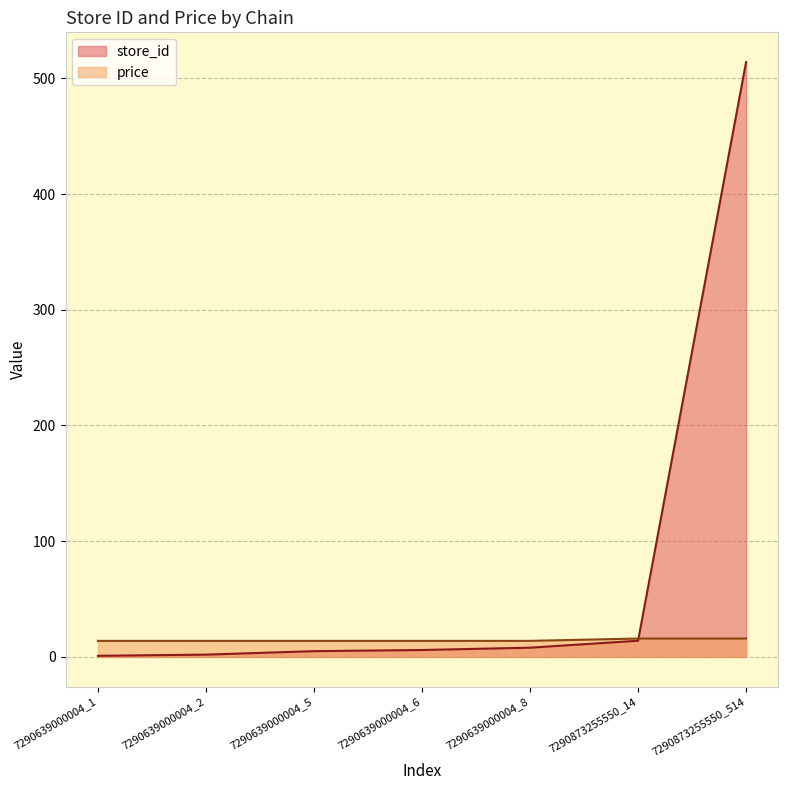

Reading left to right, what are all the values shown in this chart?

store_id: 1.0	2.0	5.0	6.0	8.0	14.0	514.0
price: 13.9	13.9	13.9	13.9	13.9	15.9	15.9